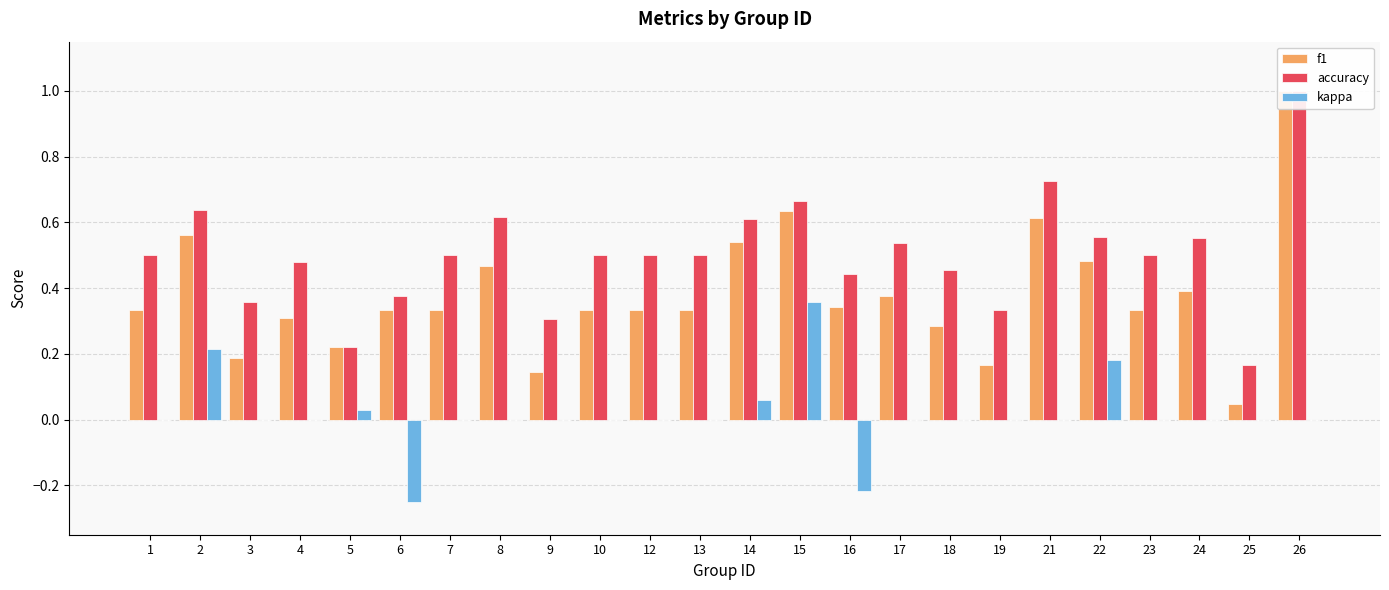

Is it true that accuracy equals 0.8 at 4?

False